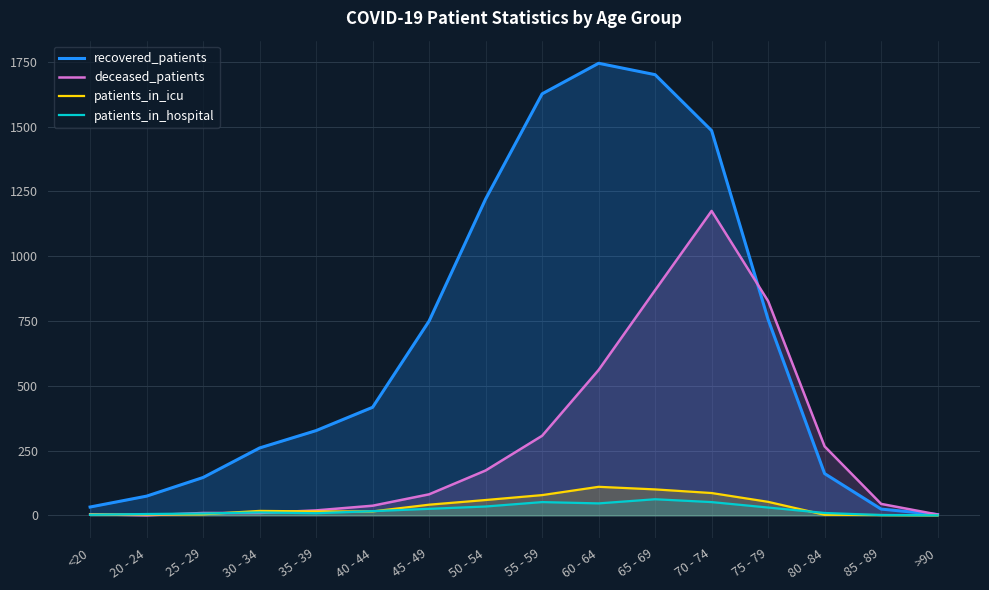

At how many categories does at least one series exceed 1131?

5